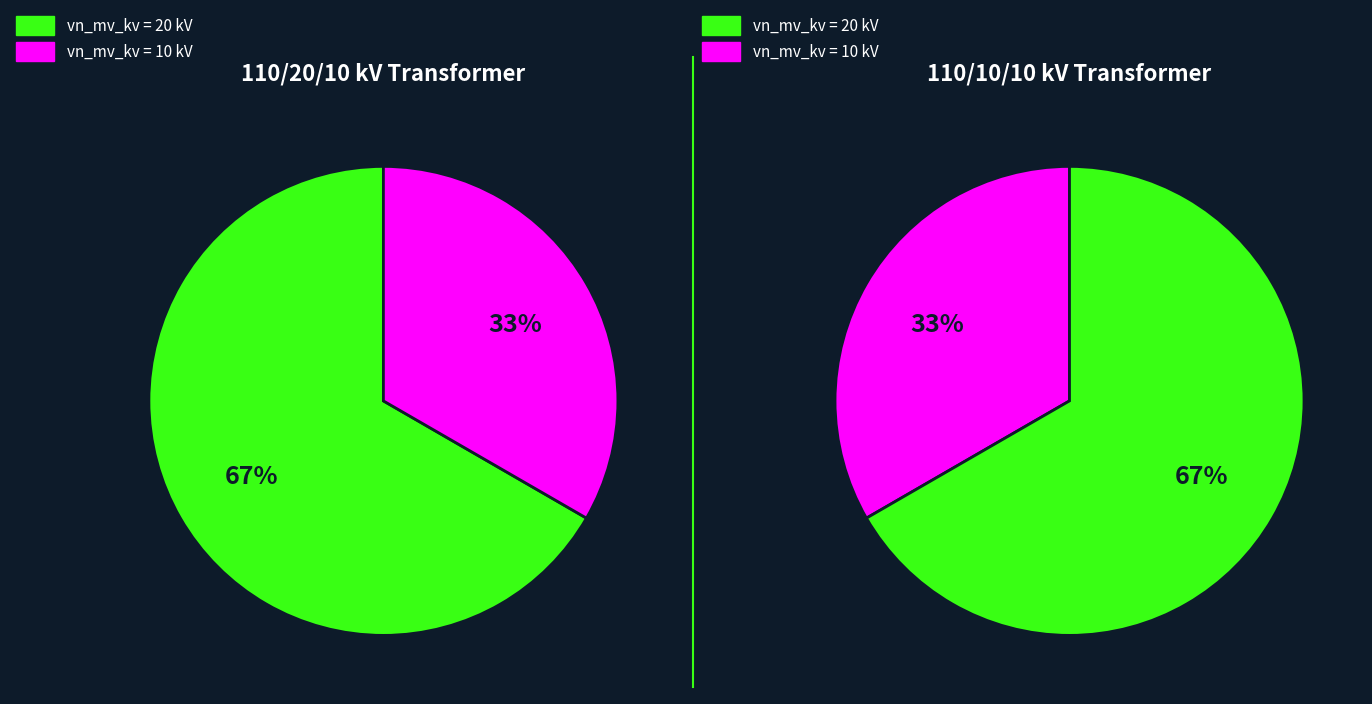

Is it true that 63/25/38 MVA 110/20/10 kV is 67% of the pie?

True